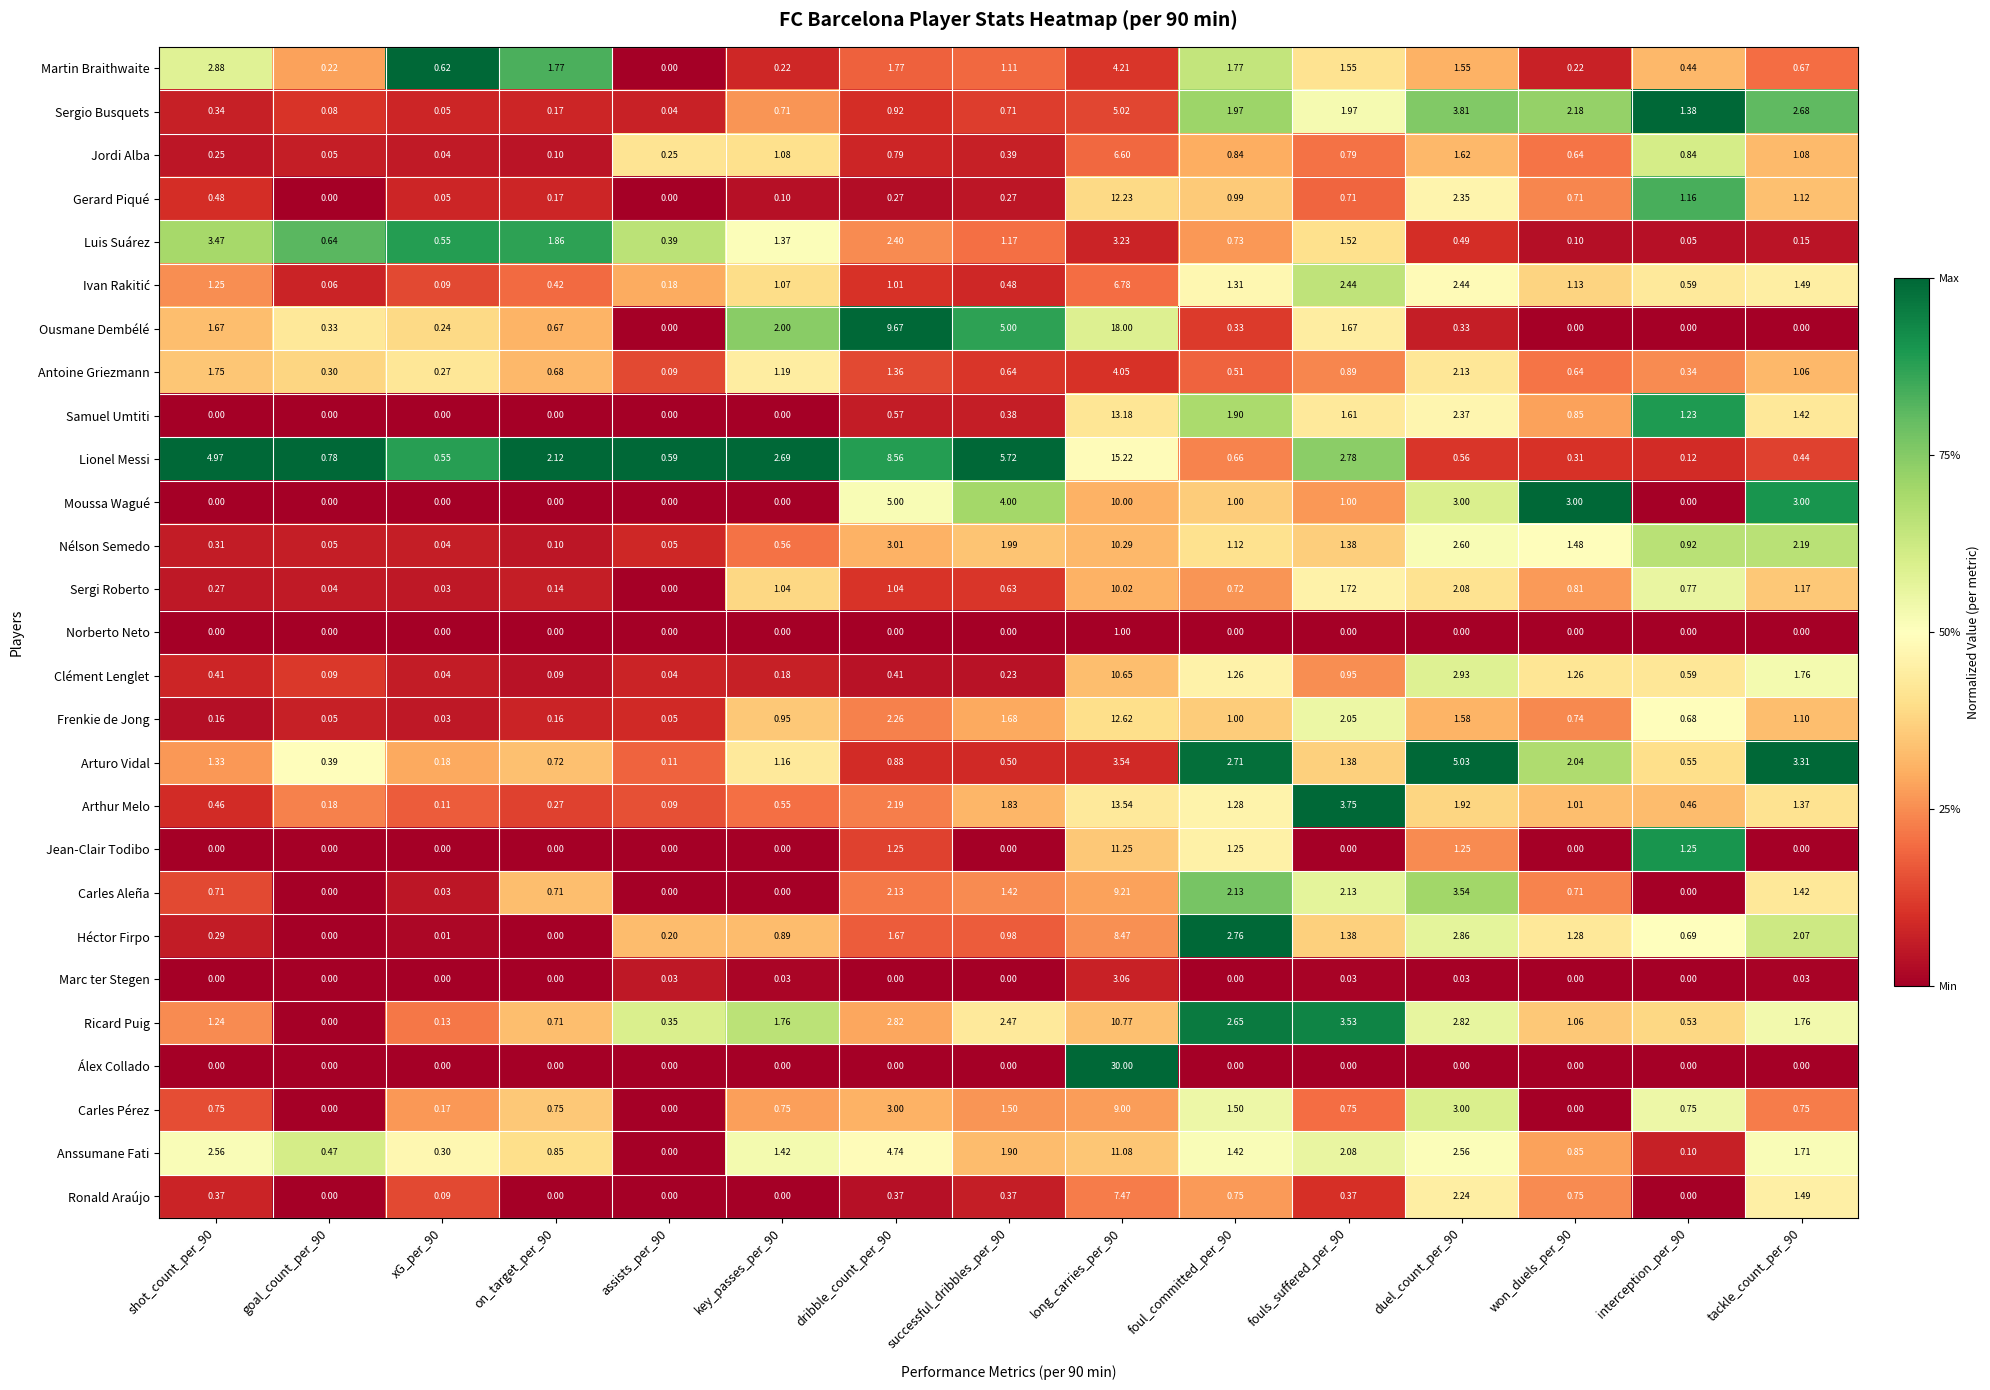

Which series has the largest range (max minus min)?

Álex Collado